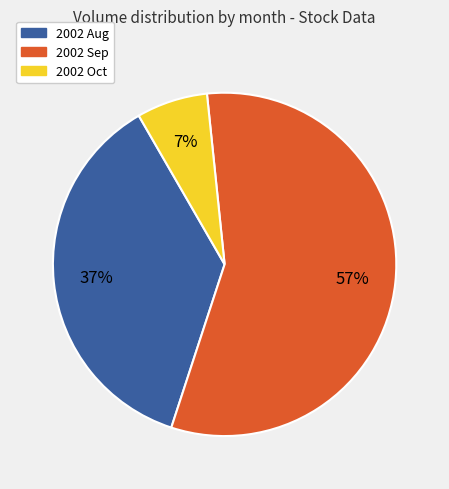

How many slices are in this pie chart?

3